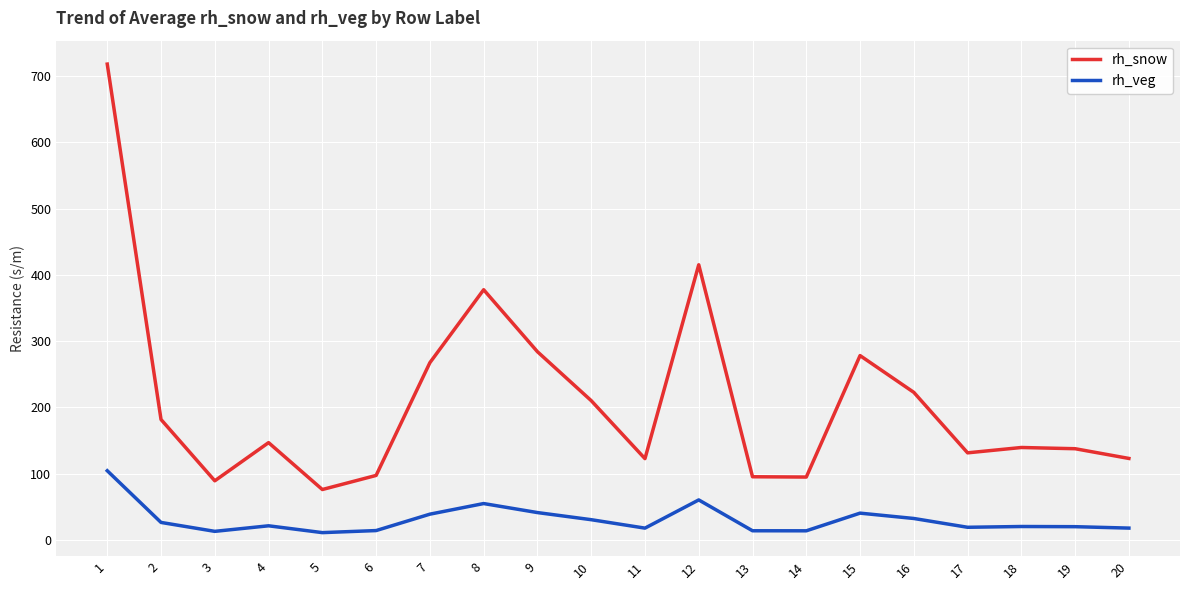

True or false: rh_veg and rh_snow intersect in this chart.

False